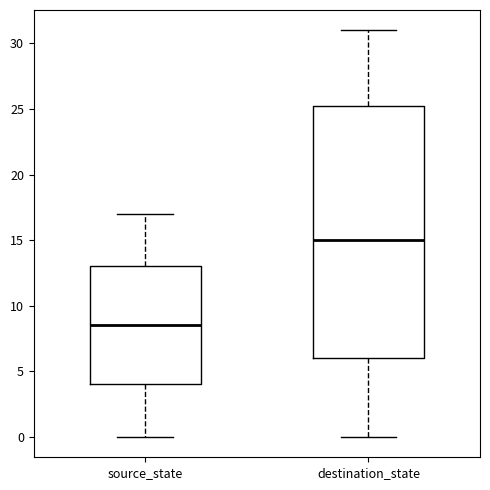

Which box is the tallest, from its lower edge to its upper edge?

destination_state